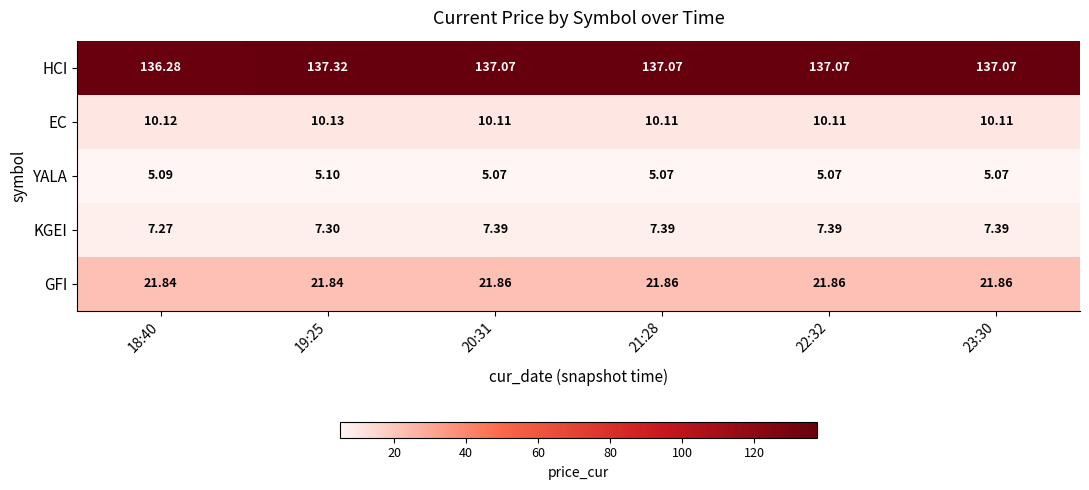

Which series has the largest total across all categories?

HCI